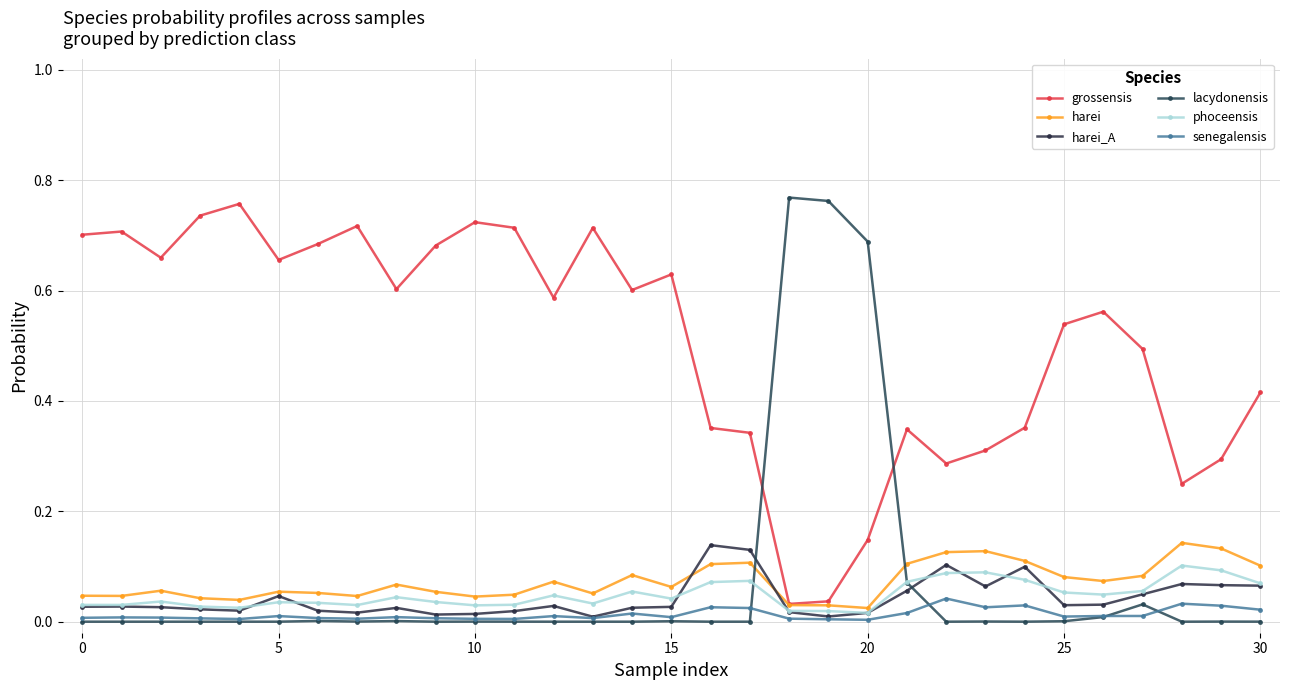

Reading left to right, list all the values displayed in this chart.

grossensis: 0.7	0.7	0.7	0.7	0.8	0.7	0.7	0.7	0.6	0.7	0.7	0.7	0.6	0.7	0.6	0.6	0.4	0.3	0.0	0.0	0.1	0.3	0.3	0.3	0.4	0.5	0.6	0.5	0.2	0.3	0.4
harei: 0.0	0.0	0.1	0.0	0.0	0.1	0.1	0.0	0.1	0.1	0.0	0.0	0.1	0.1	0.1	0.1	0.1	0.1	0.0	0.0	0.0	0.1	0.1	0.1	0.1	0.1	0.1	0.1	0.1	0.1	0.1
harei_A: 0.0	0.0	0.0	0.0	0.0	0.0	0.0	0.0	0.0	0.0	0.0	0.0	0.0	0.0	0.0	0.0	0.1	0.1	0.0	0.0	0.0	0.1	0.1	0.1	0.1	0.0	0.0	0.0	0.1	0.1	0.1
lacydonensis: 0.0	0.0	0.0	0.0	0.0	0.0	0.0	0.0	0.0	0.0	0.0	0.0	0.0	0.0	0.0	0.0	0.0	0.0	0.8	0.8	0.7	0.1	0.0	0.0	0.0	0.0	0.0	0.0	0.0	0.0	0.0
phoceensis: 0.0	0.0	0.0	0.0	0.0	0.0	0.0	0.0	0.0	0.0	0.0	0.0	0.0	0.0	0.1	0.0	0.1	0.1	0.0	0.0	0.0	0.1	0.1	0.1	0.1	0.1	0.0	0.1	0.1	0.1	0.1
senegalensis: 0.0	0.0	0.0	0.0	0.0	0.0	0.0	0.0	0.0	0.0	0.0	0.0	0.0	0.0	0.0	0.0	0.0	0.0	0.0	0.0	0.0	0.0	0.0	0.0	0.0	0.0	0.0	0.0	0.0	0.0	0.0